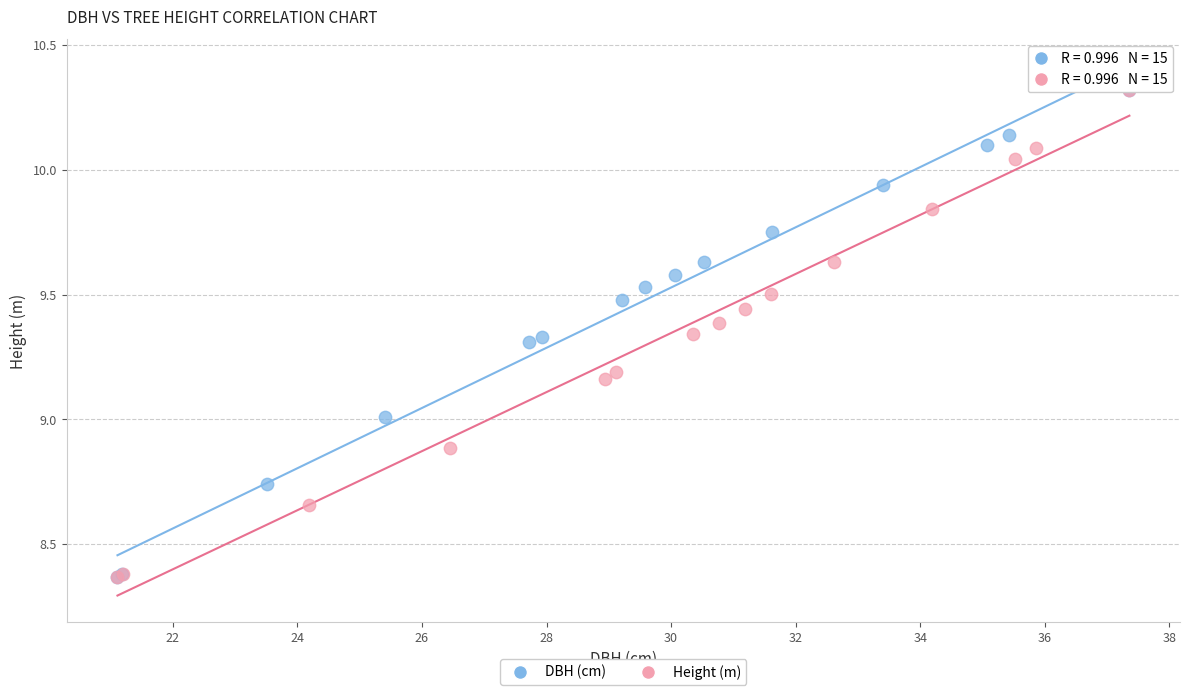

What are all the series names shown in the legend?

DBH (cm), Height (m)